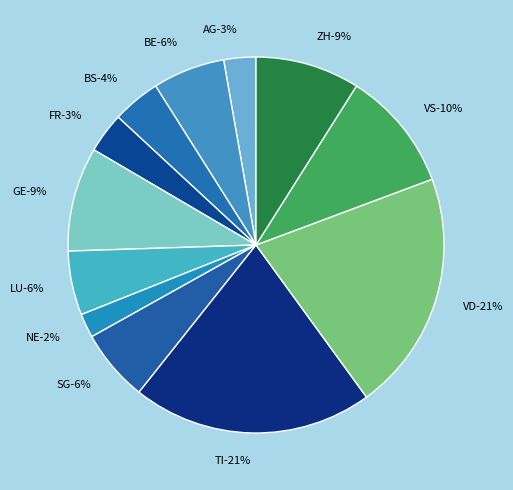

To the nearest percent, what is the difference between the largest and smallest slice percentages?

19%